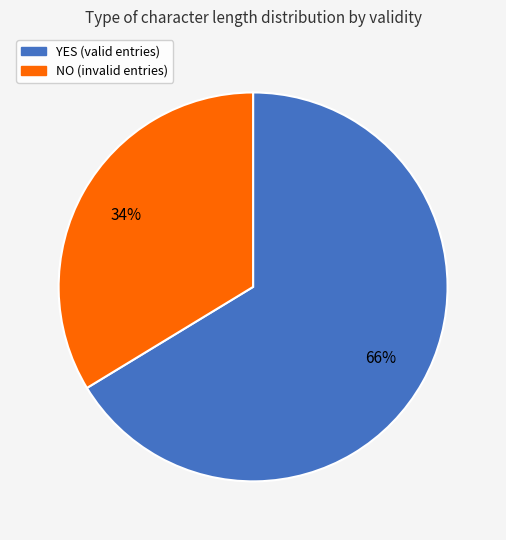

To the nearest percent, what is the average slice percentage?

50%